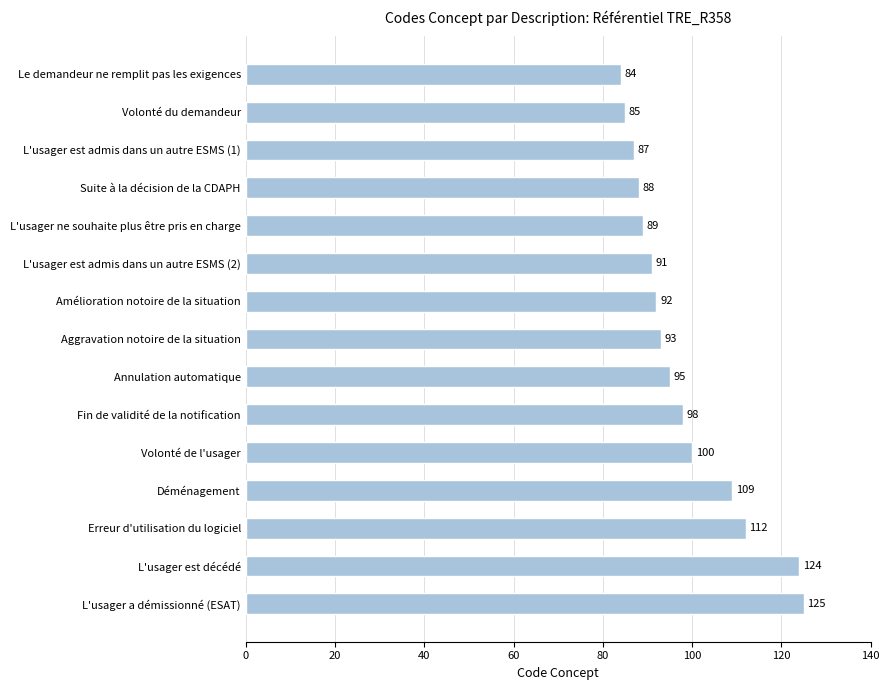

What is the ratio of the value at Annulation automatique to the value at Amélioration notoire de la situation?

1.0